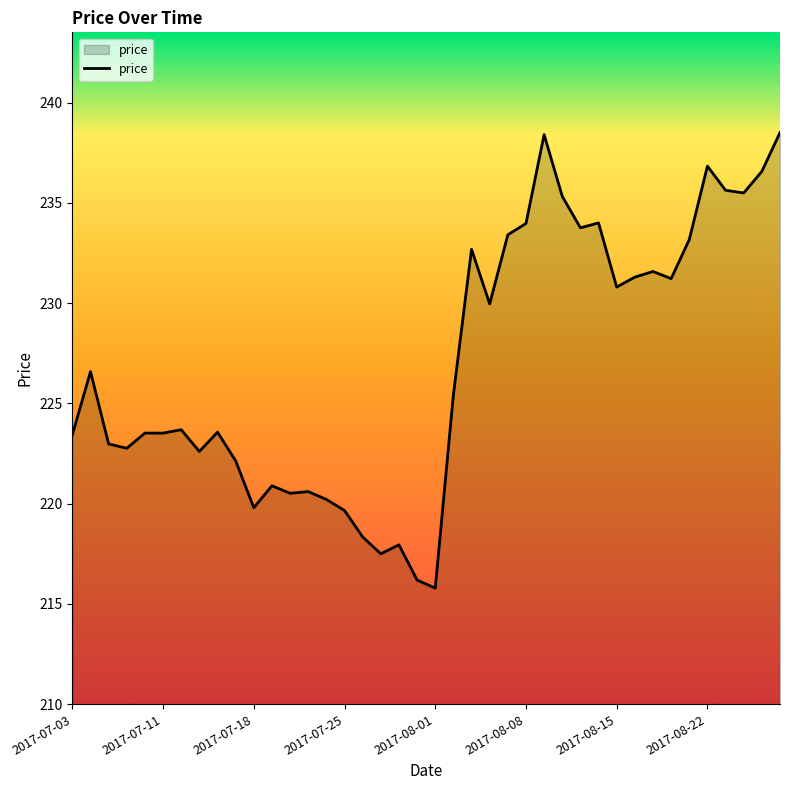

What is the greatest value displayed?

238.5